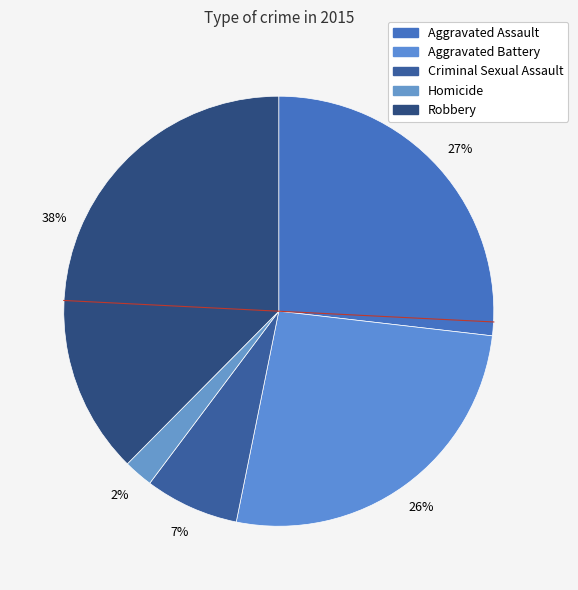

Is it true that Criminal Sexual Assault is 12% of the pie?

False